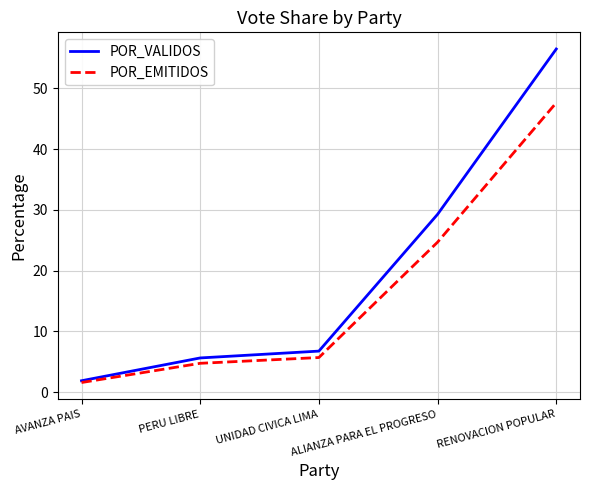

The POR_VALIDOS series shows 6.8 at UNIDAD CIVICA LIMA. True or false?

True